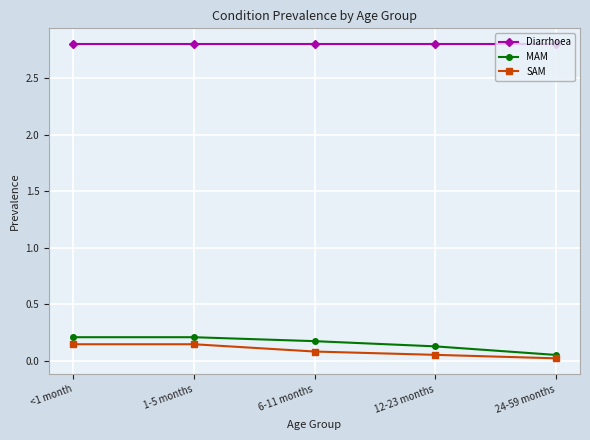

The value of Diarrhoea at 1-5 months is 3.7. True or false?

False